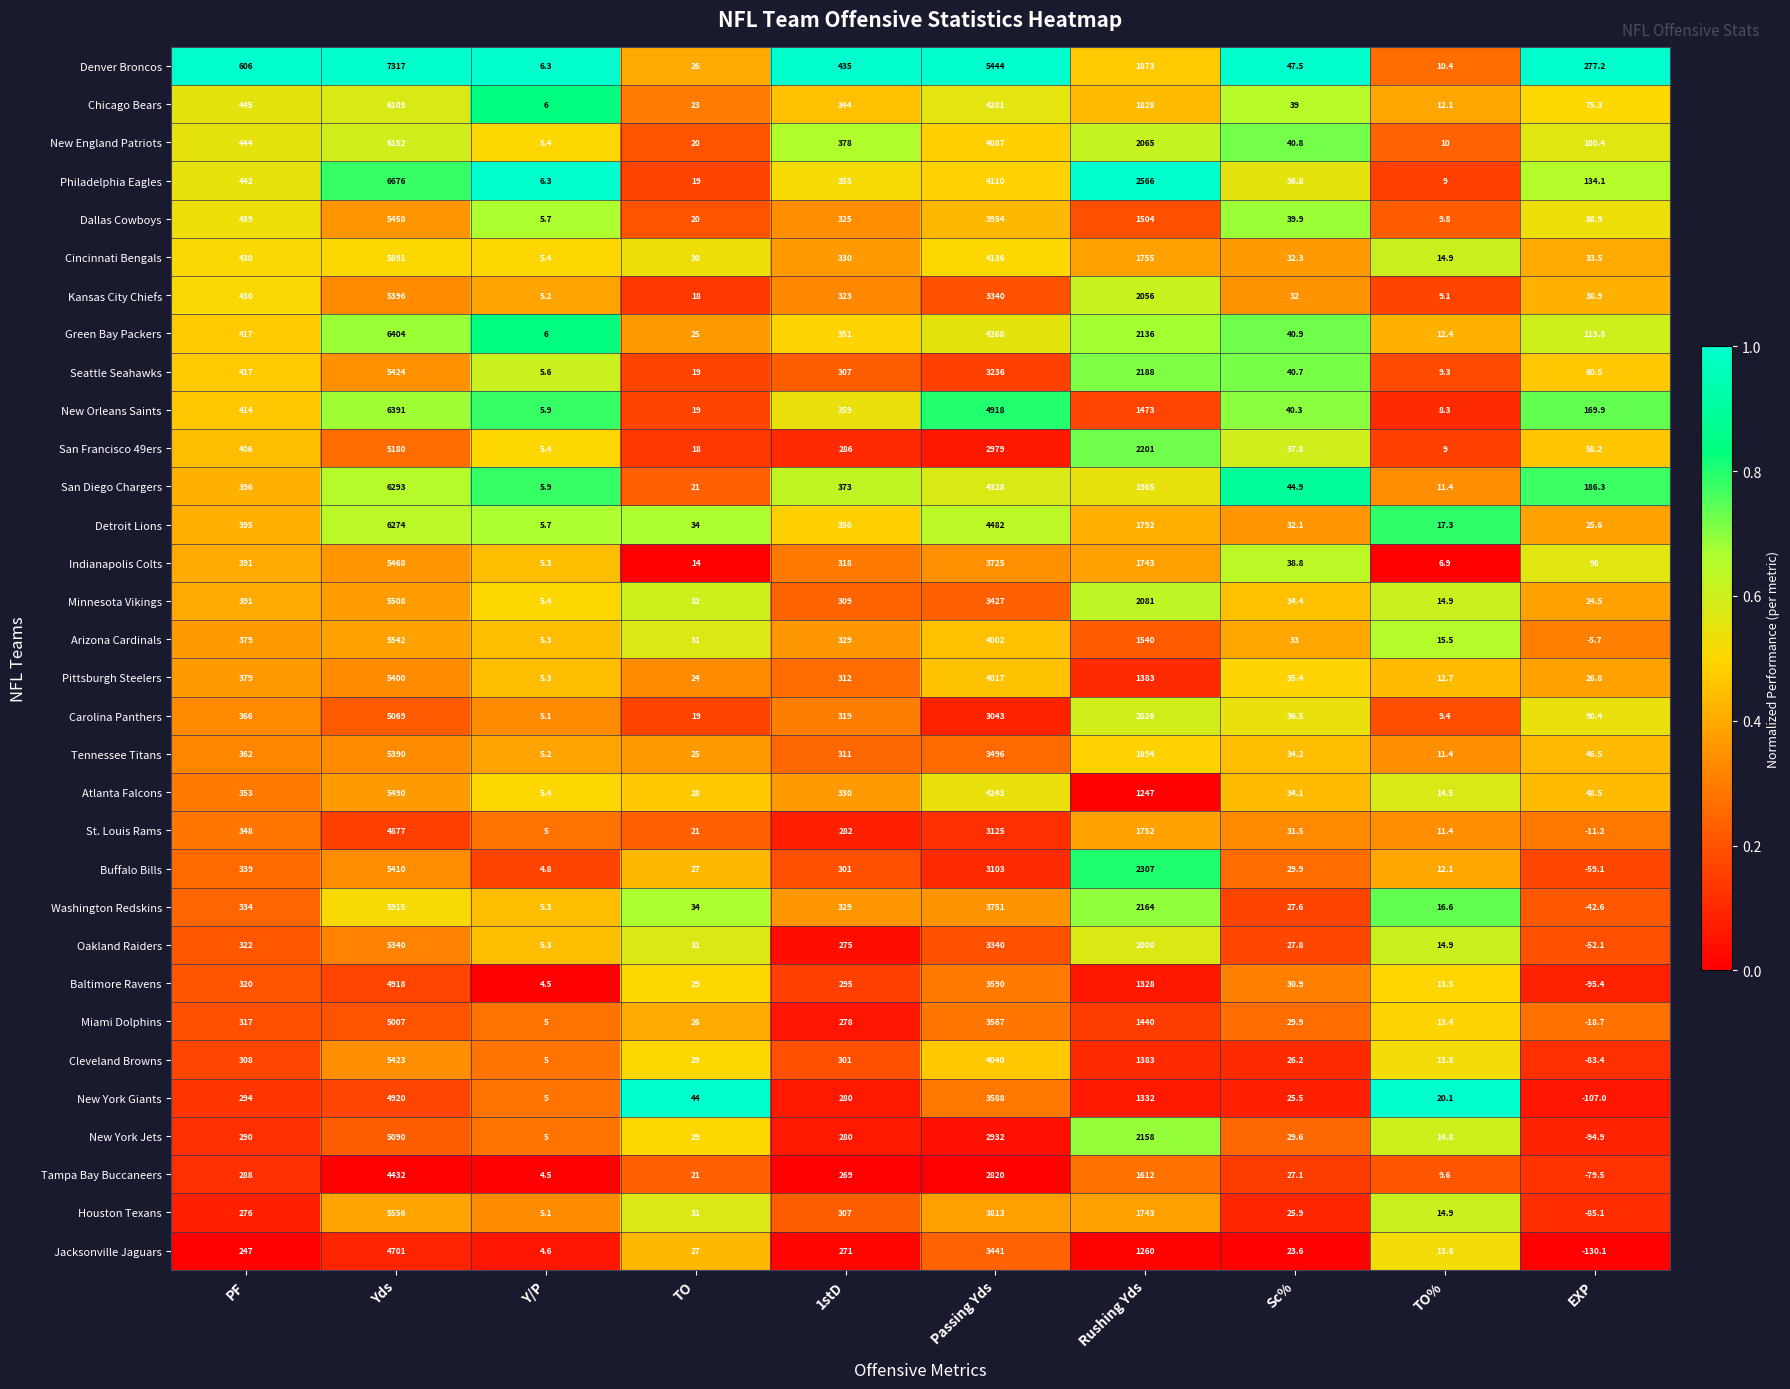

What is the total value across all series at Passing Yds?

120626.0